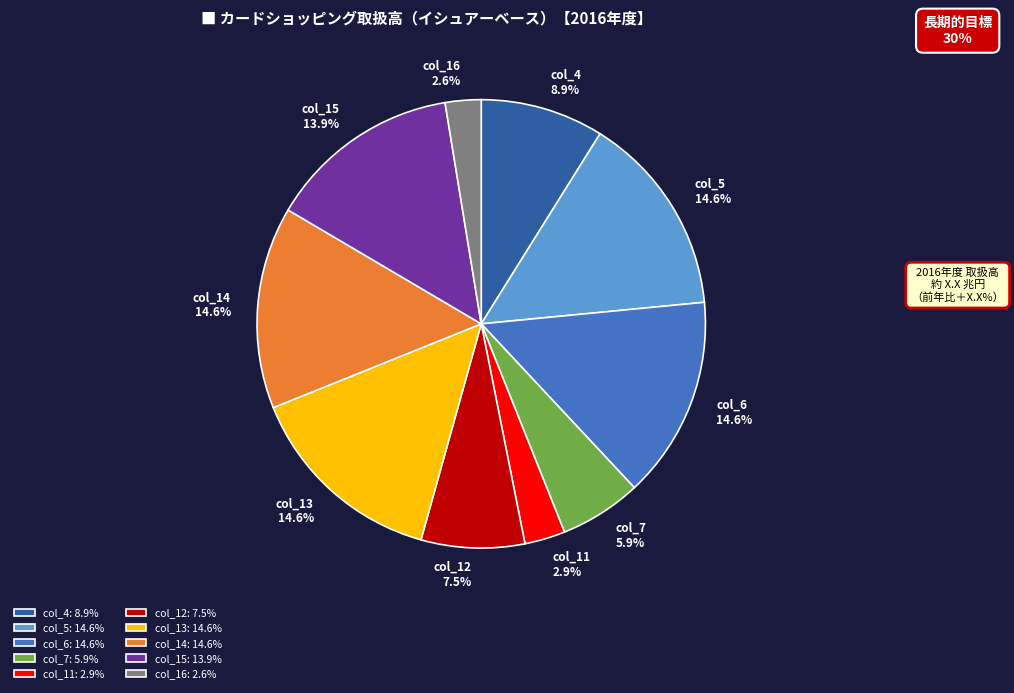

To the nearest percent, what is the average slice percentage?

10%